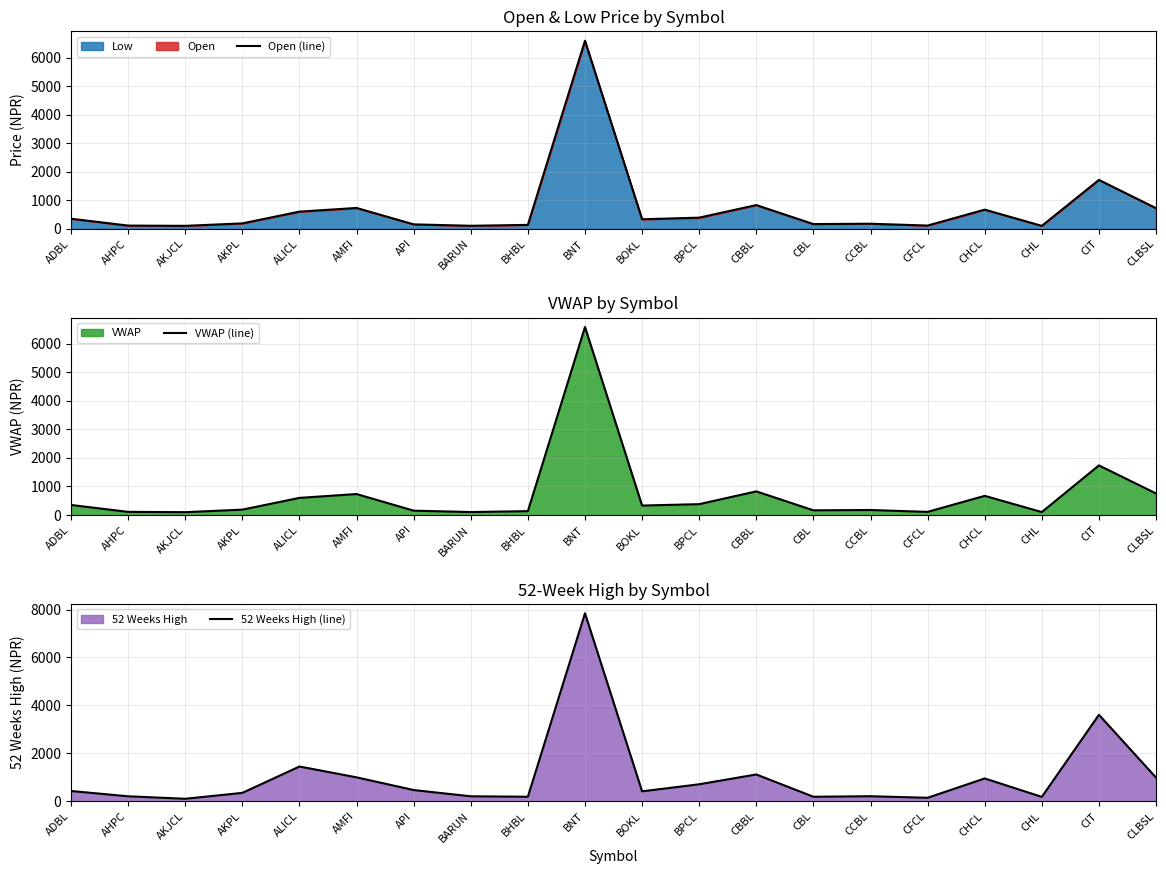

At API, list the series in order from largest to smallest.

52 Weeks High (line), Open (line), VWAP (line)